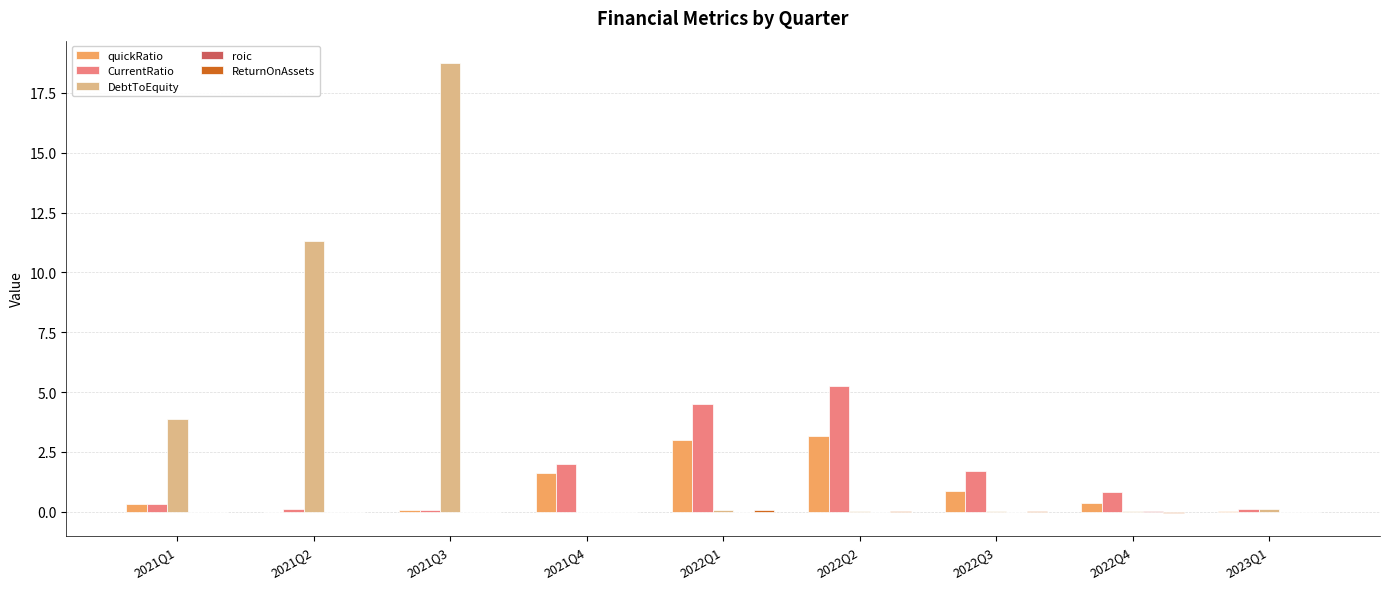

Which series changed the most between 2021Q1 and 2021Q4?

DebtToEquity